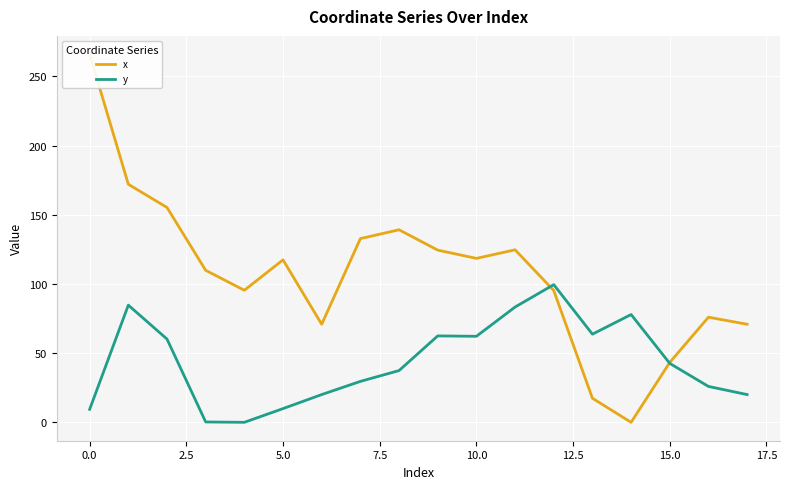

Does the chart display data point markers on the line(s)?

No